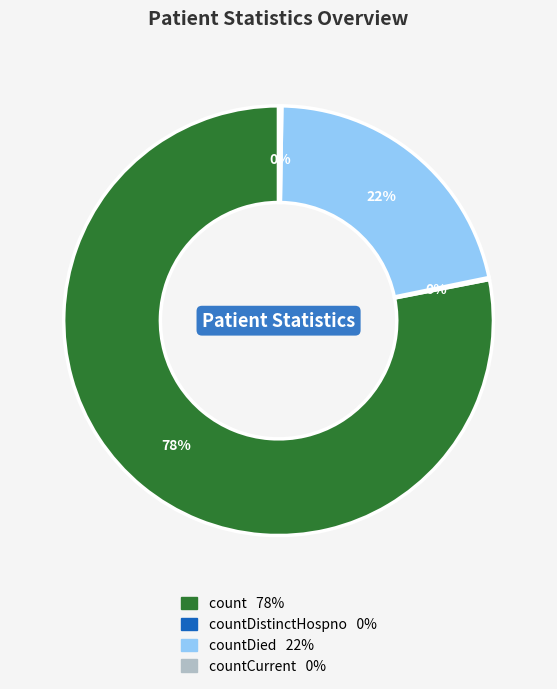

Does any single category account for the majority?

Yes